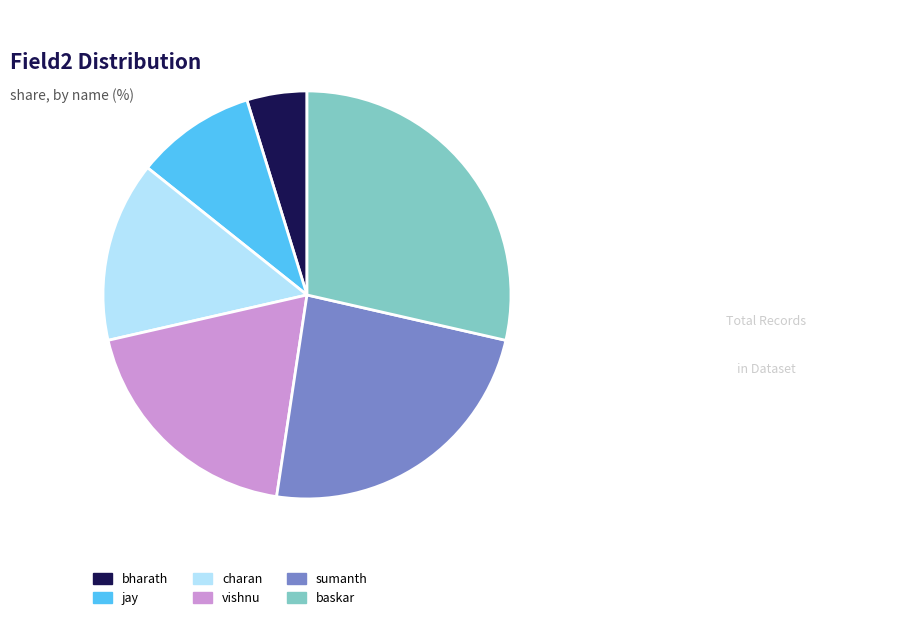

What is the ratio of the value at charan to the value at jay?

1.5